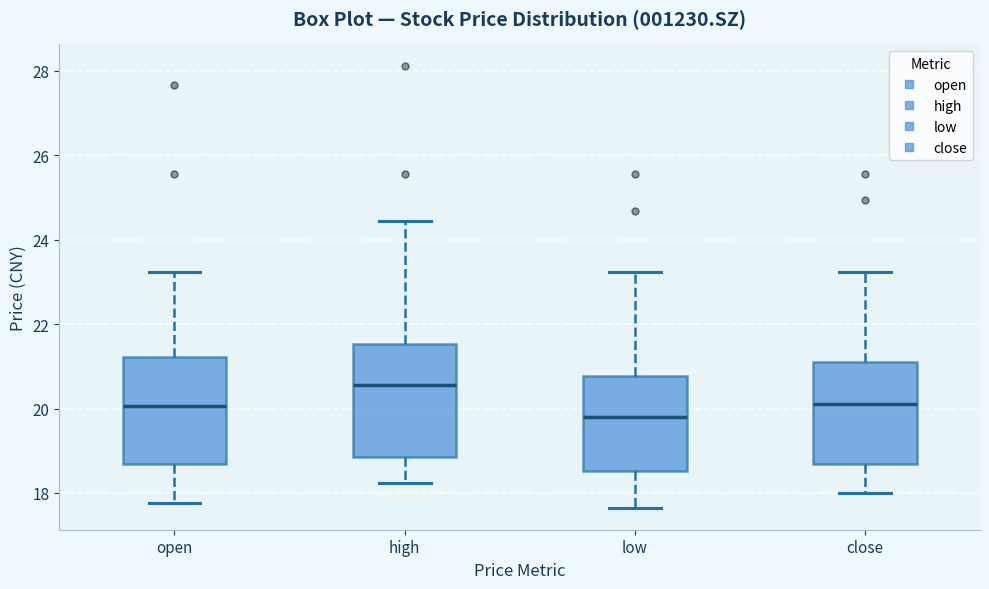

Which box's median line is the lowest?

low